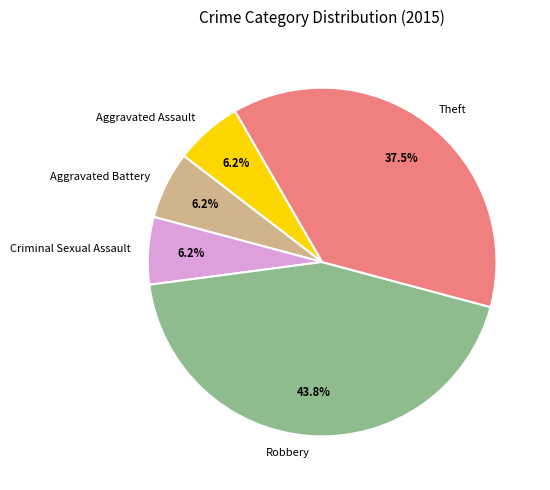

Is there any slice that represents more than half of the pie?

No